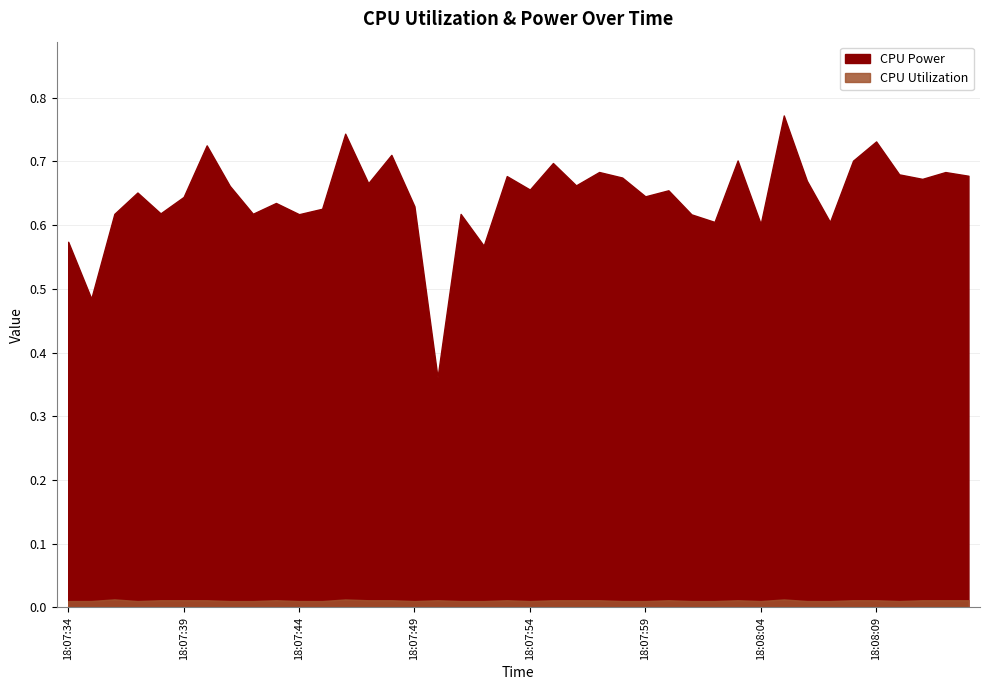

At which category is the sum across all series the highest?

18:08:05